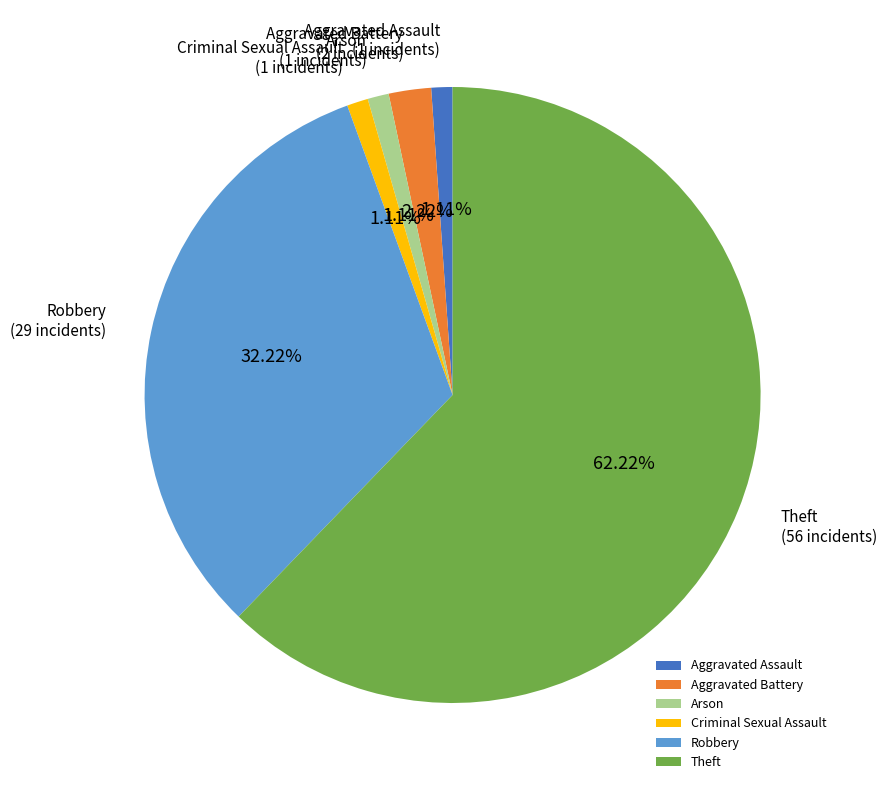

To the nearest percent, what percentage of the pie is Theft?

62%